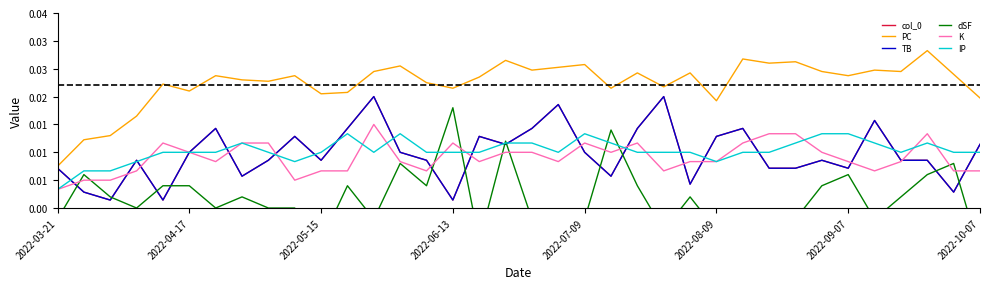

What is the total value across all series at 2022-09-07?

0.1